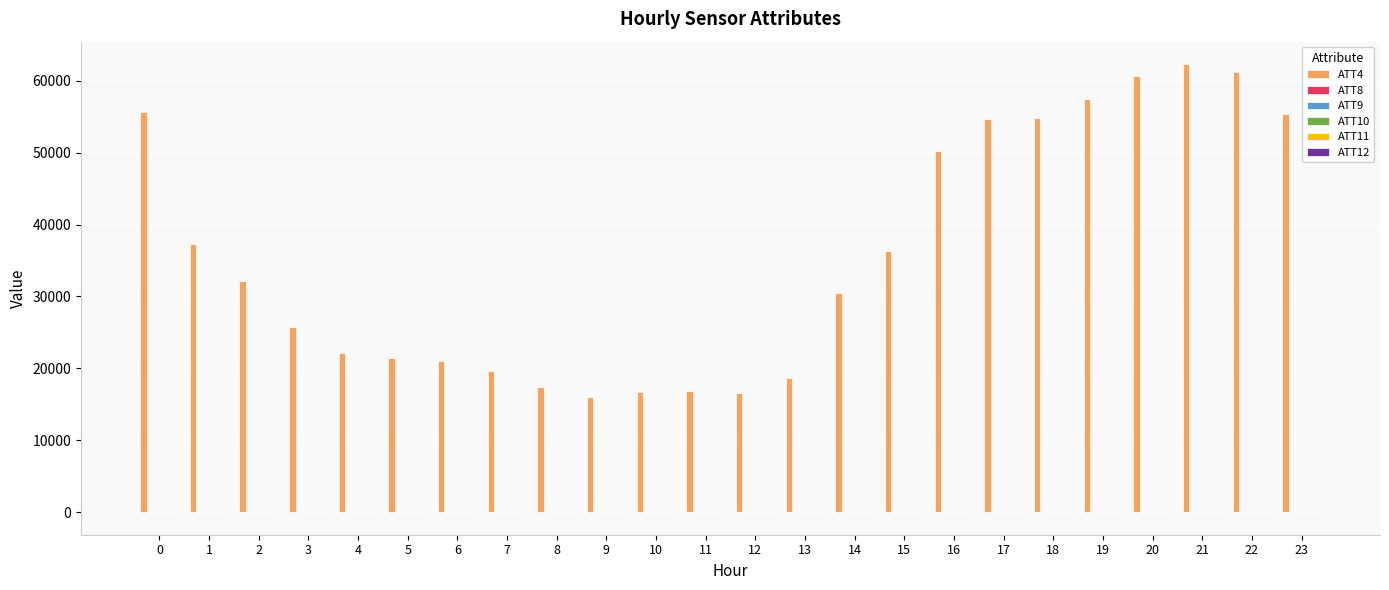

How many series are shown in this chart?

6